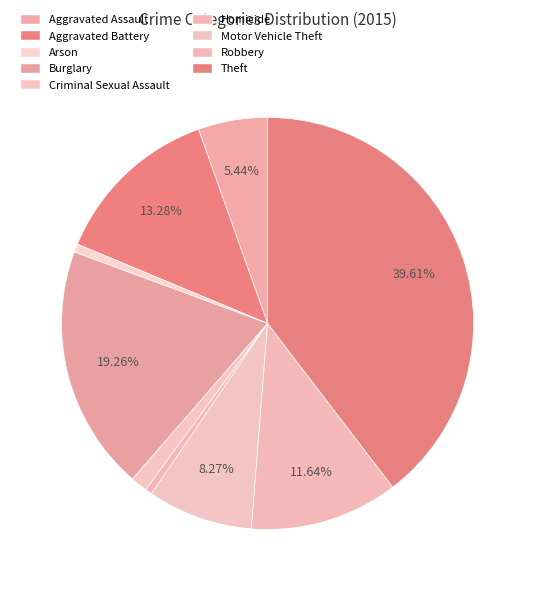

How many segments does this pie chart have?

9